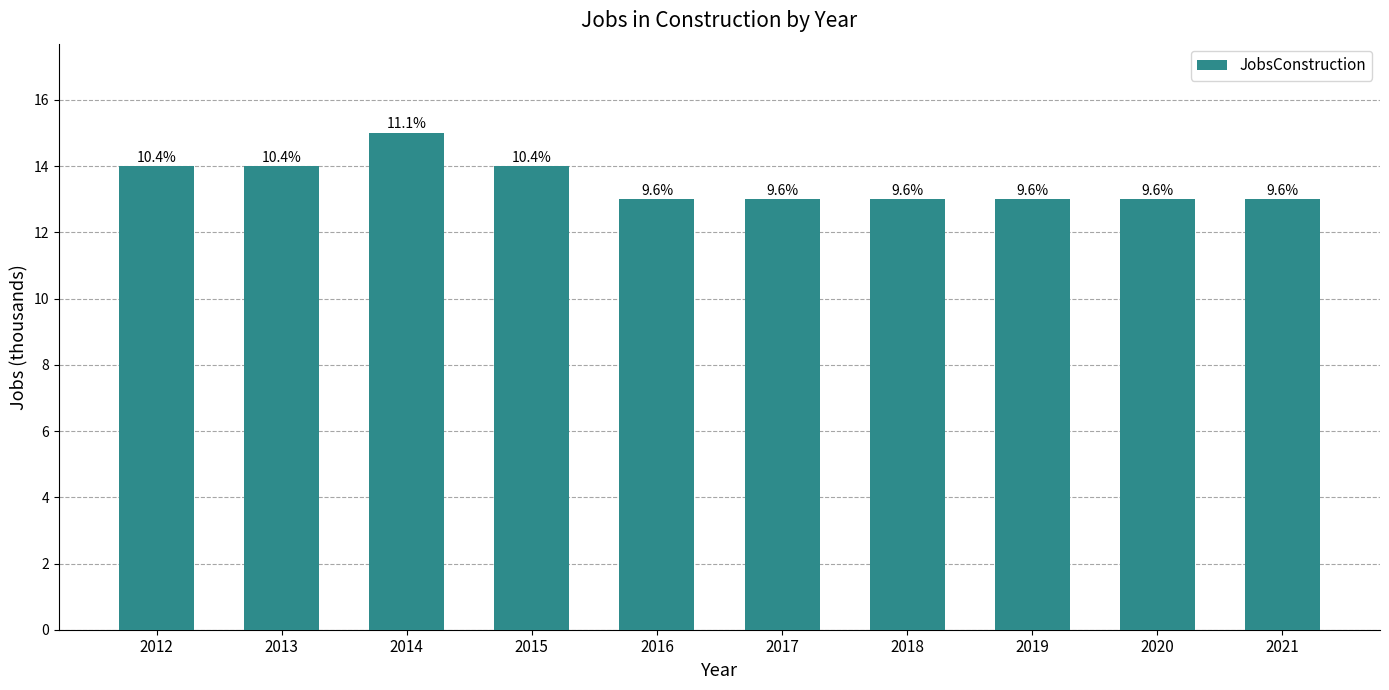

Is it true that the value at 2017 is 6?

False